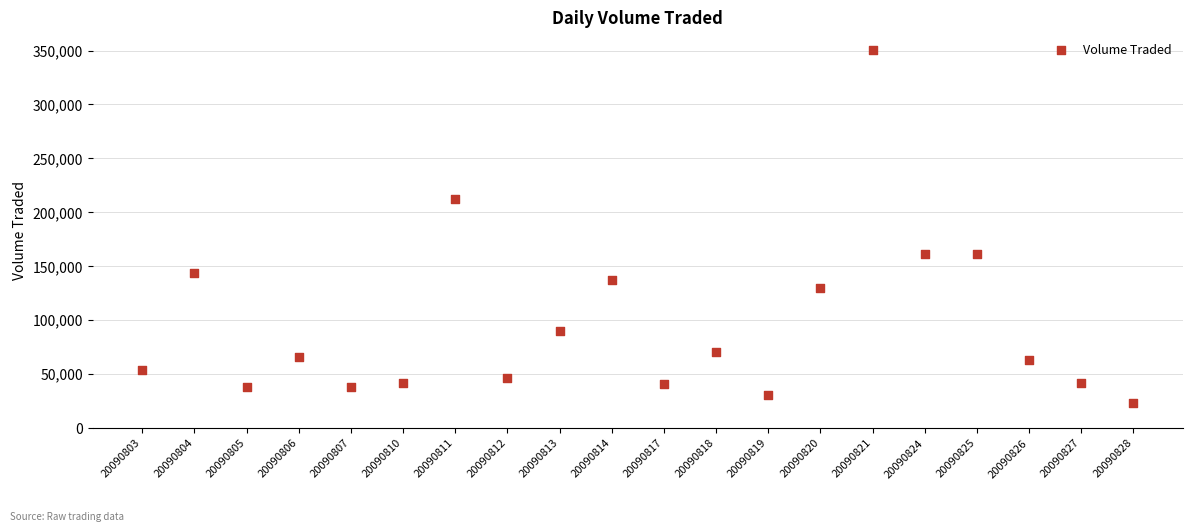

What is the range of Y values (max minus min)?

326800